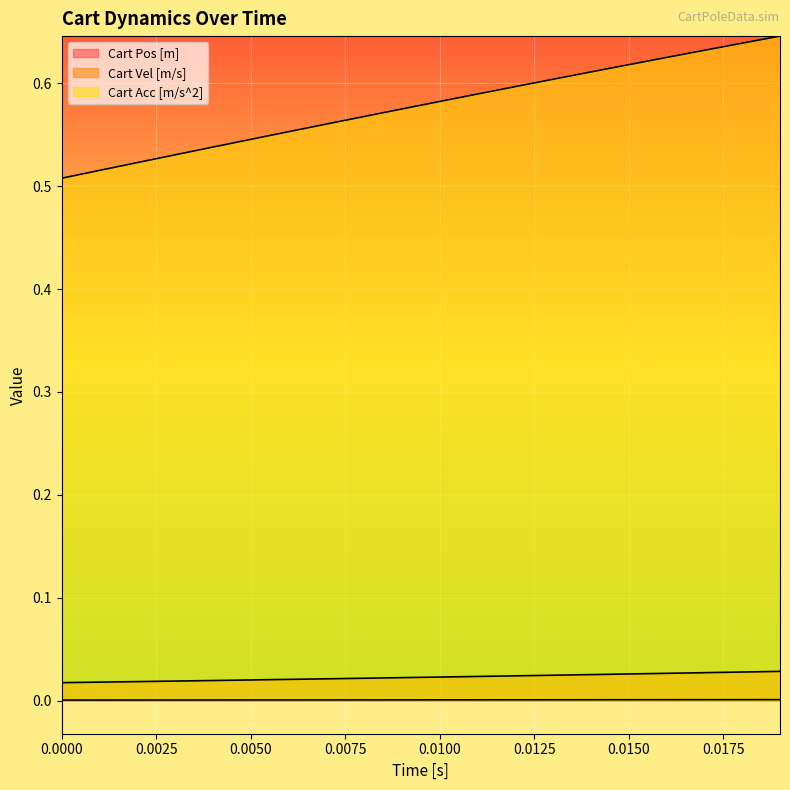

What is the minimum value for Cart Acc [m/s^2]?

0.5